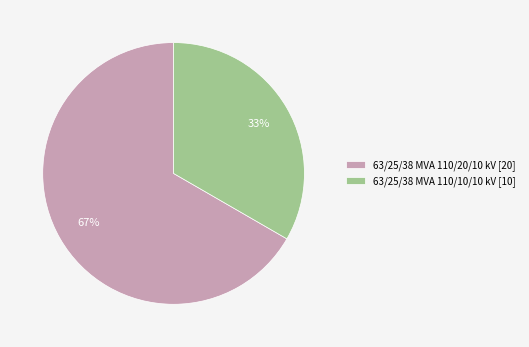

How many slices are in this pie chart?

2